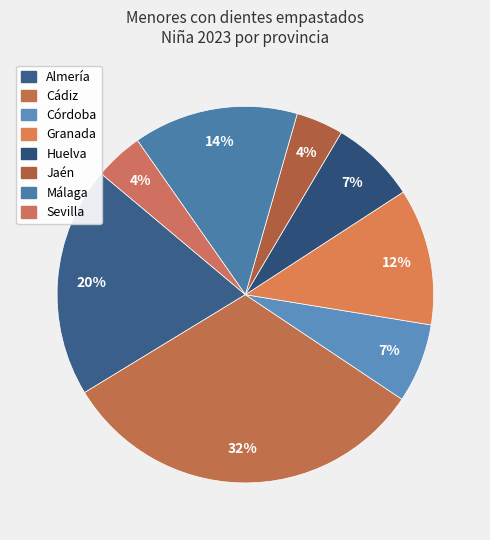

What percentage do Granada and Huelva together represent?

19.1%